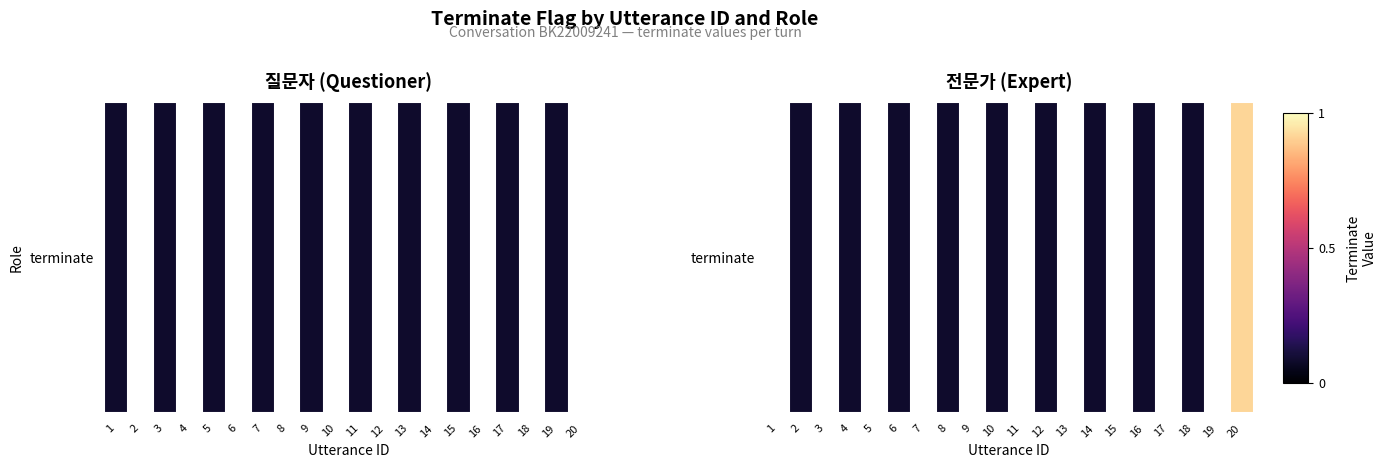

Which label corresponds to the smallest value in the chart?

2